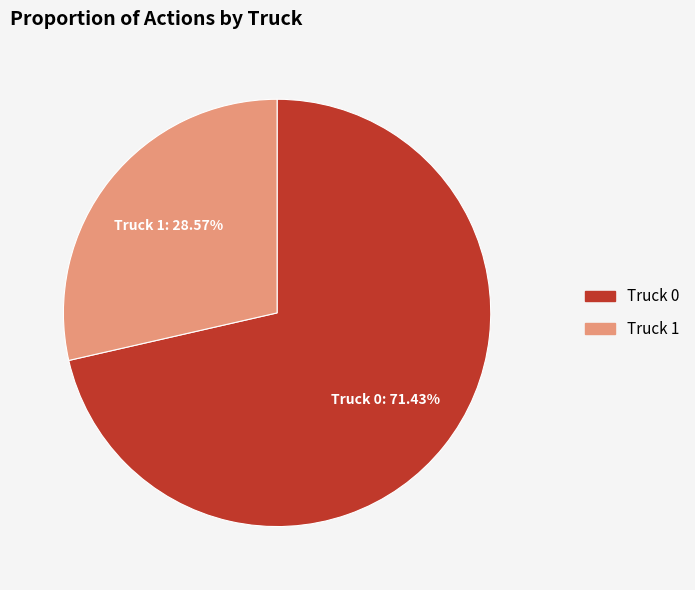

Count the number of slices in the pie.

2